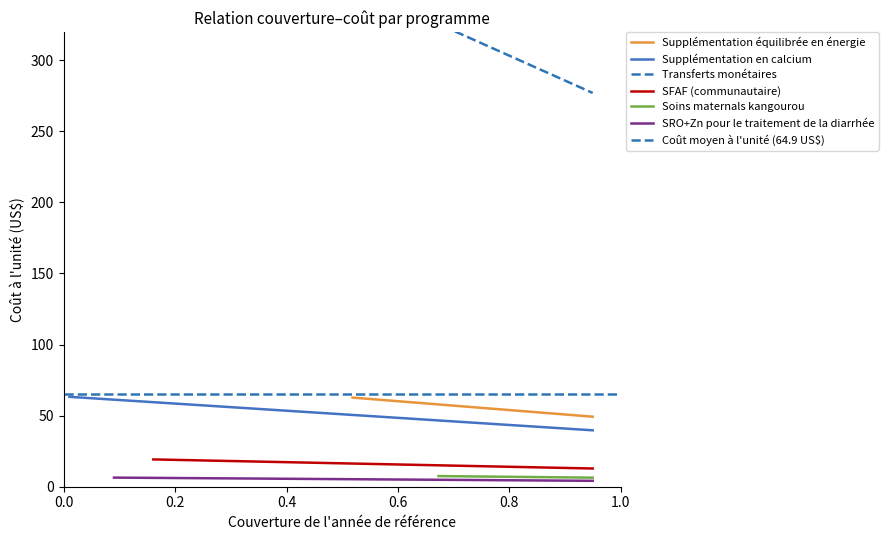

Is this an area chart (filled region under the line)?

No